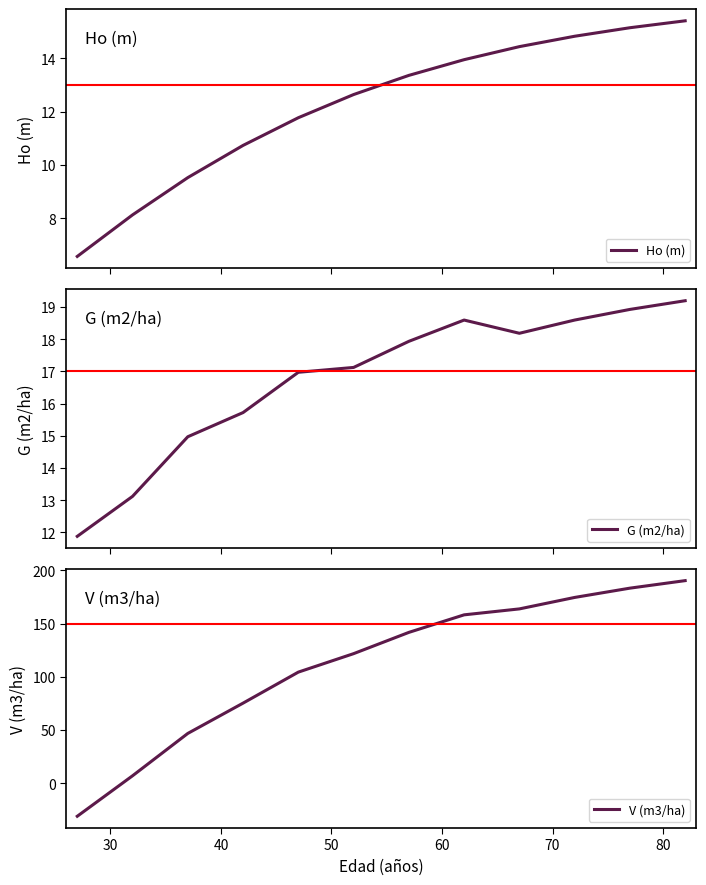

How many categories are shown in the chart?

12